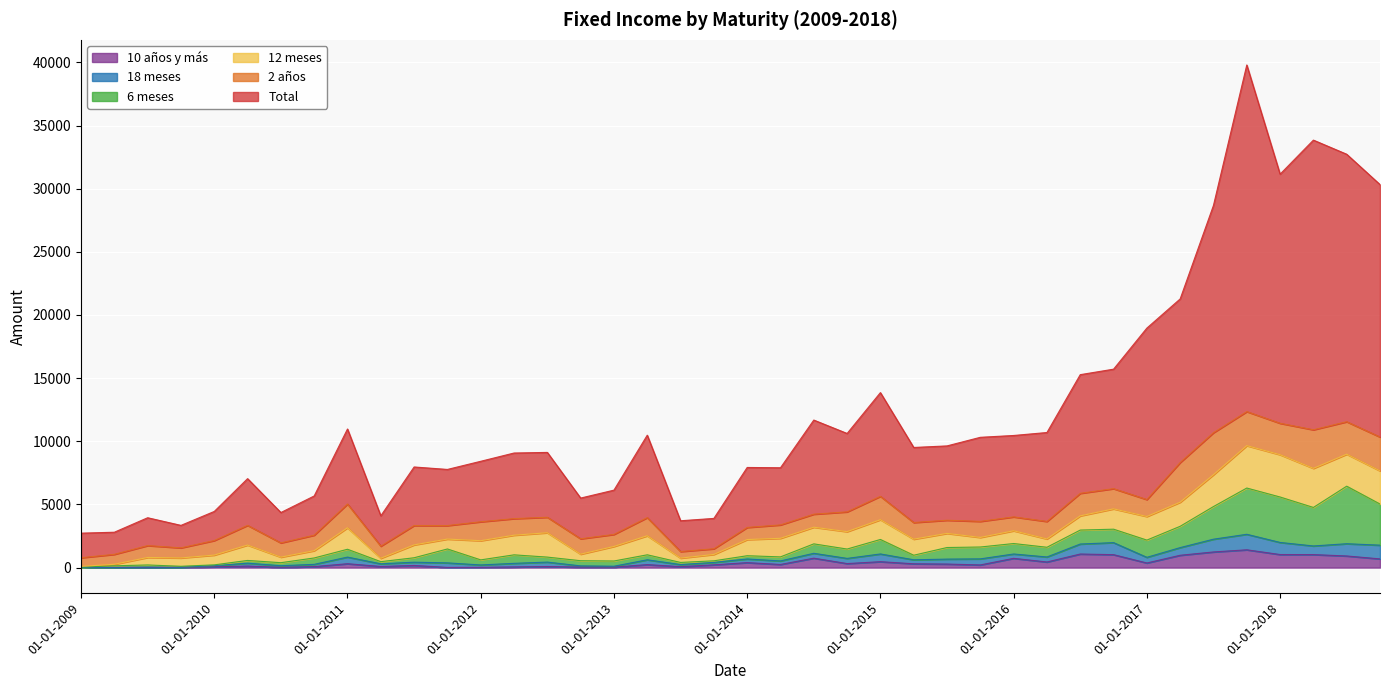

Between 01-07-2017 and 01-10-2011, which is larger?

01-07-2017